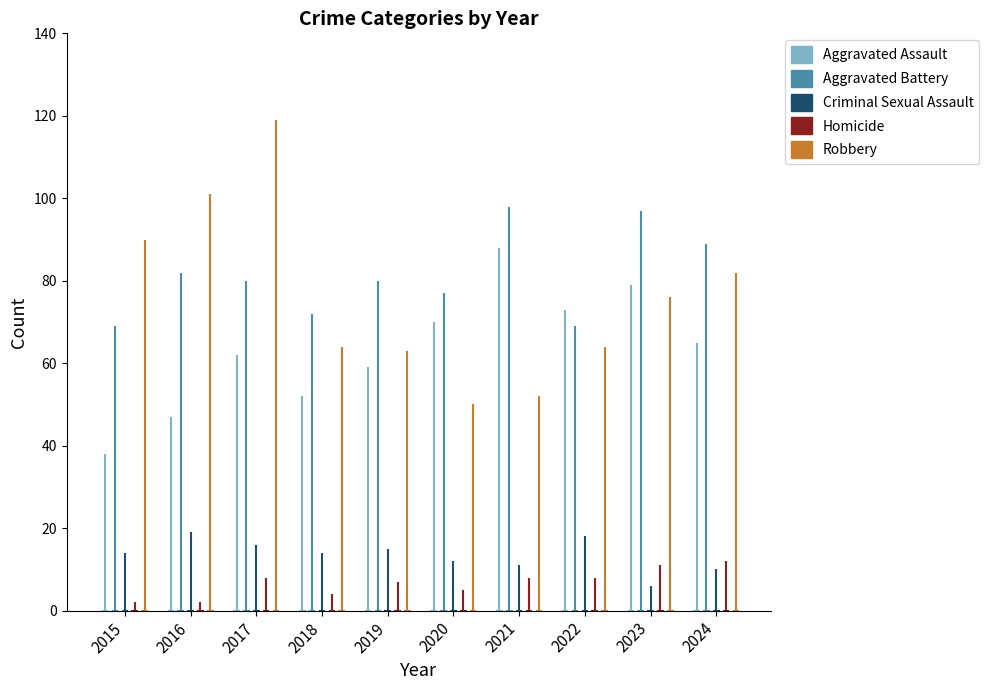

What is the difference between the highest and lowest values at 2016?

99